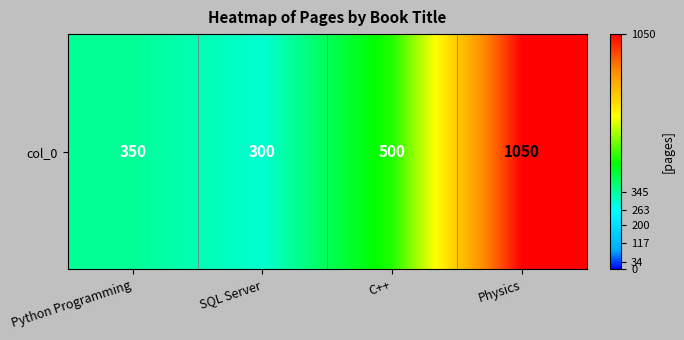

Which has a higher value, SQL Server or C++?

C++